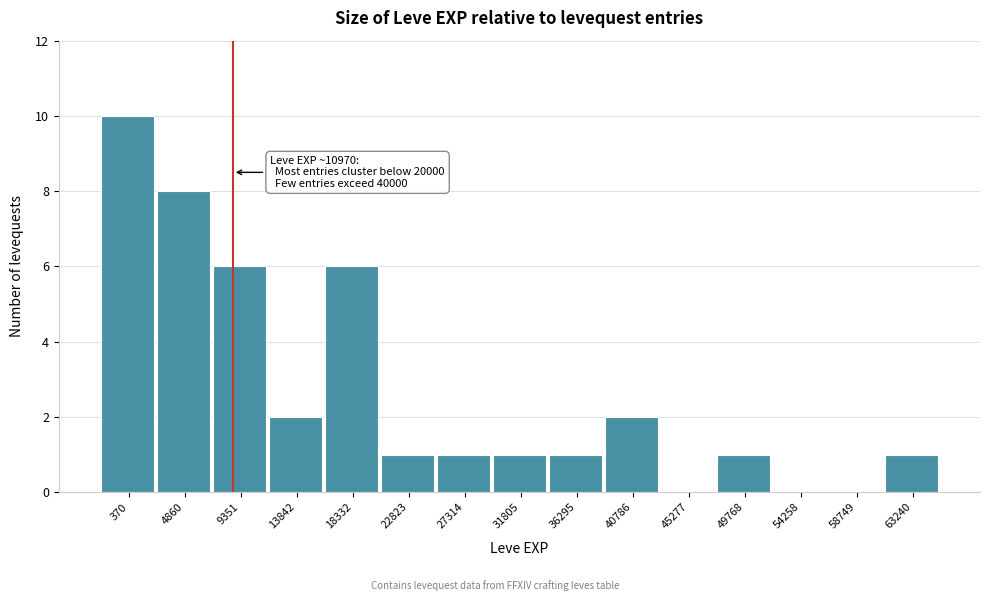

Reading right to left, list all the values displayed in this chart.

63240=1	58749=0	54258=0	49768=1	45277=0	40786=2	36295=1	31805=1	27314=1	22823=1	18332=6	13842=2	9351=6	4860=8	370=10